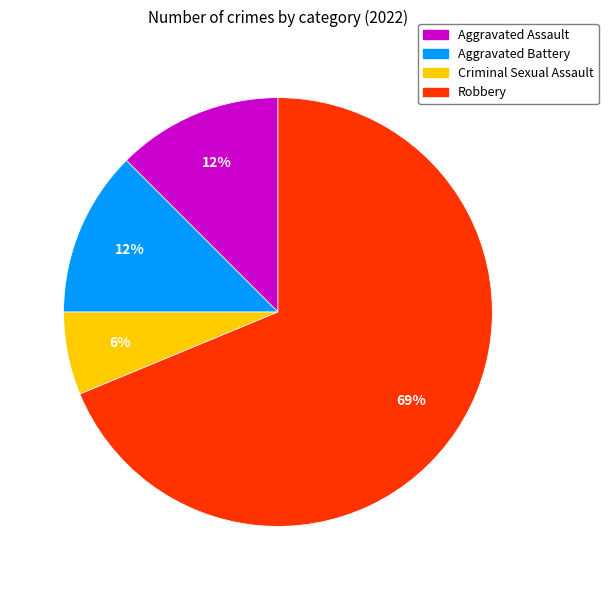

How many slices are in this pie chart?

4